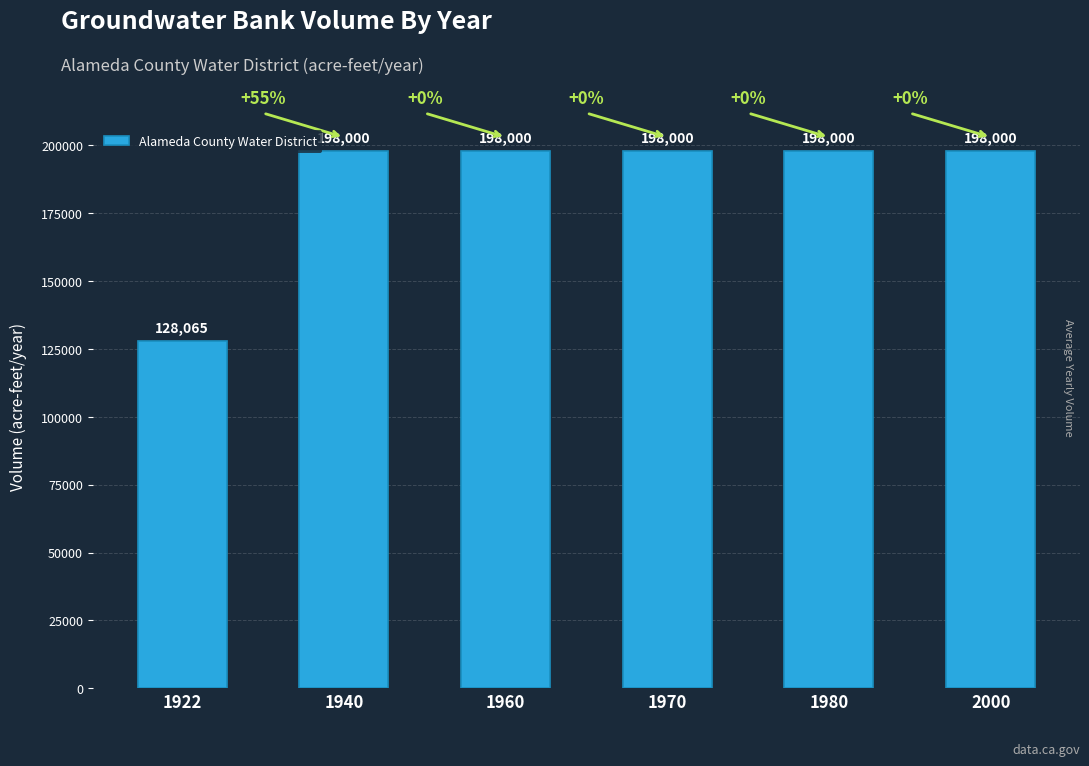

How many bars are there in total?

6